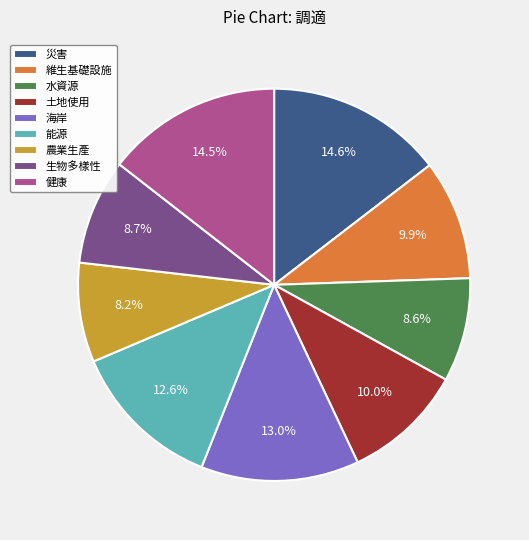

Is there any slice that represents more than half of the pie?

No